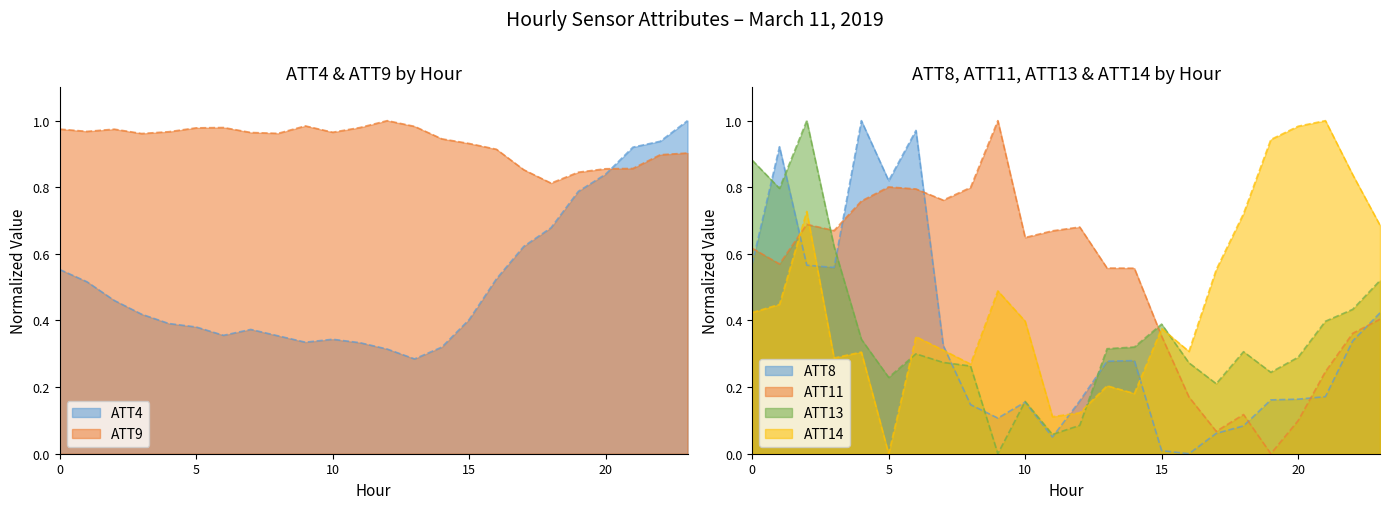

Read the ATT9 value at 12.

1.0